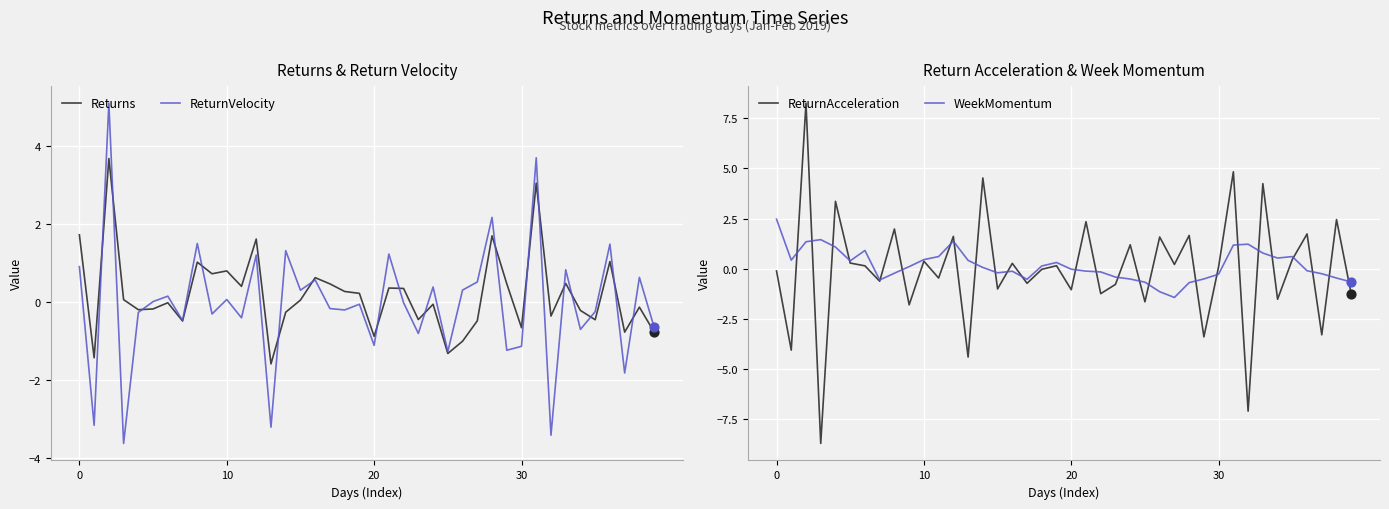

Which series has the widest spread of Y values?

ReturnAcceleration